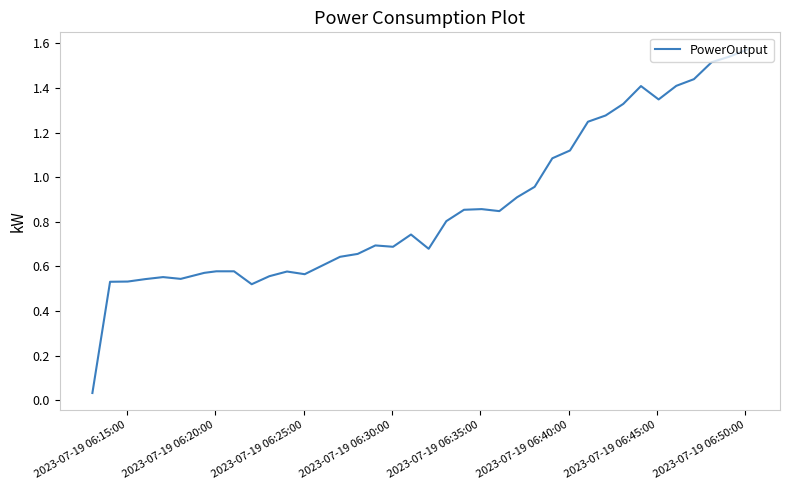

Does the chart display data point markers on the line(s)?

No